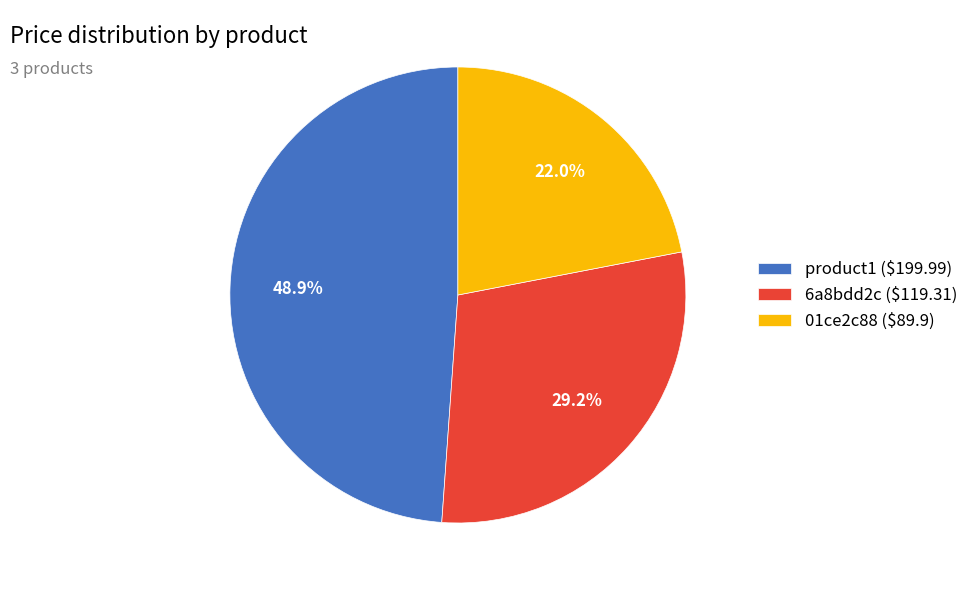

Between product1 and 6a8bdd2c, which is larger?

product1